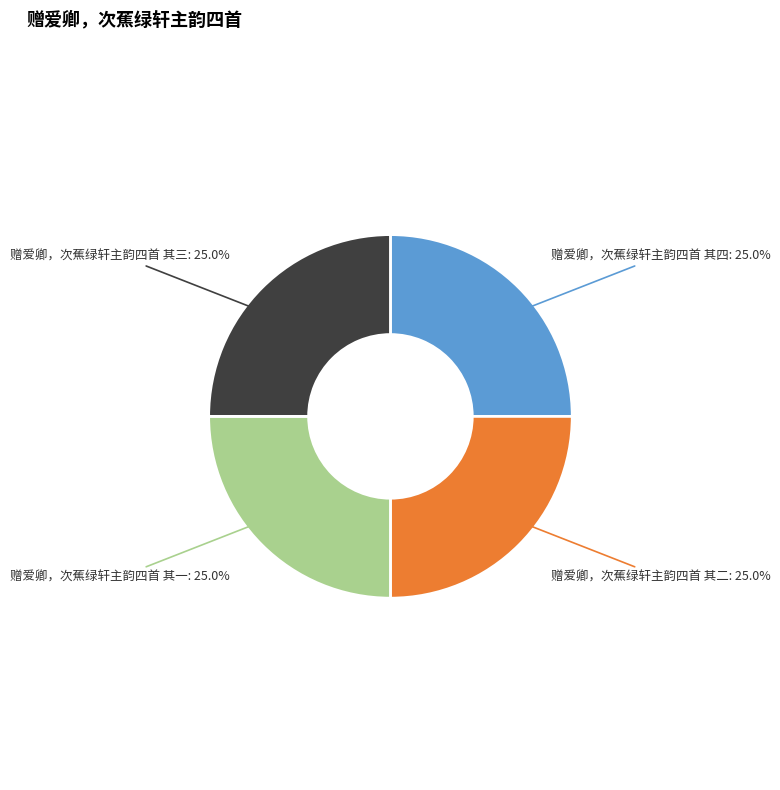

Count the number of slices in the pie.

4